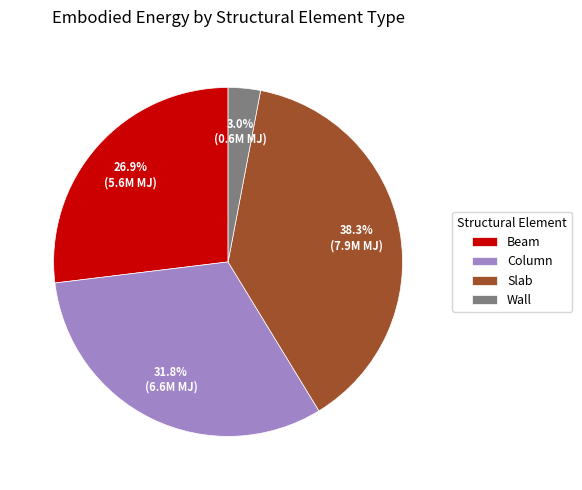

Between Wall and Column, which is larger?

Column